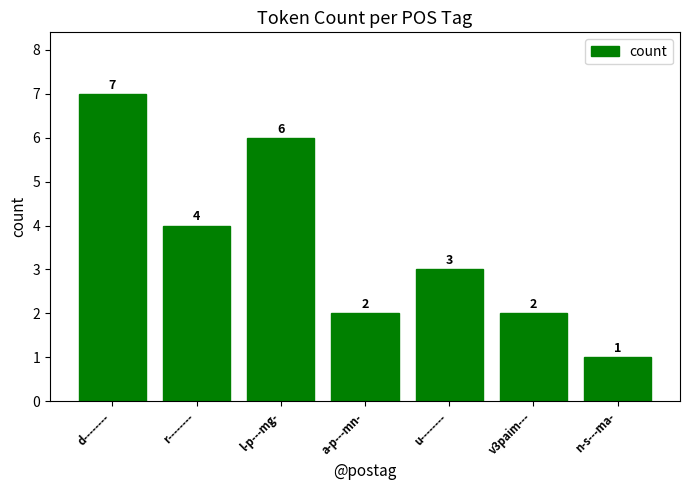

What is the maximum value shown in the chart?

7